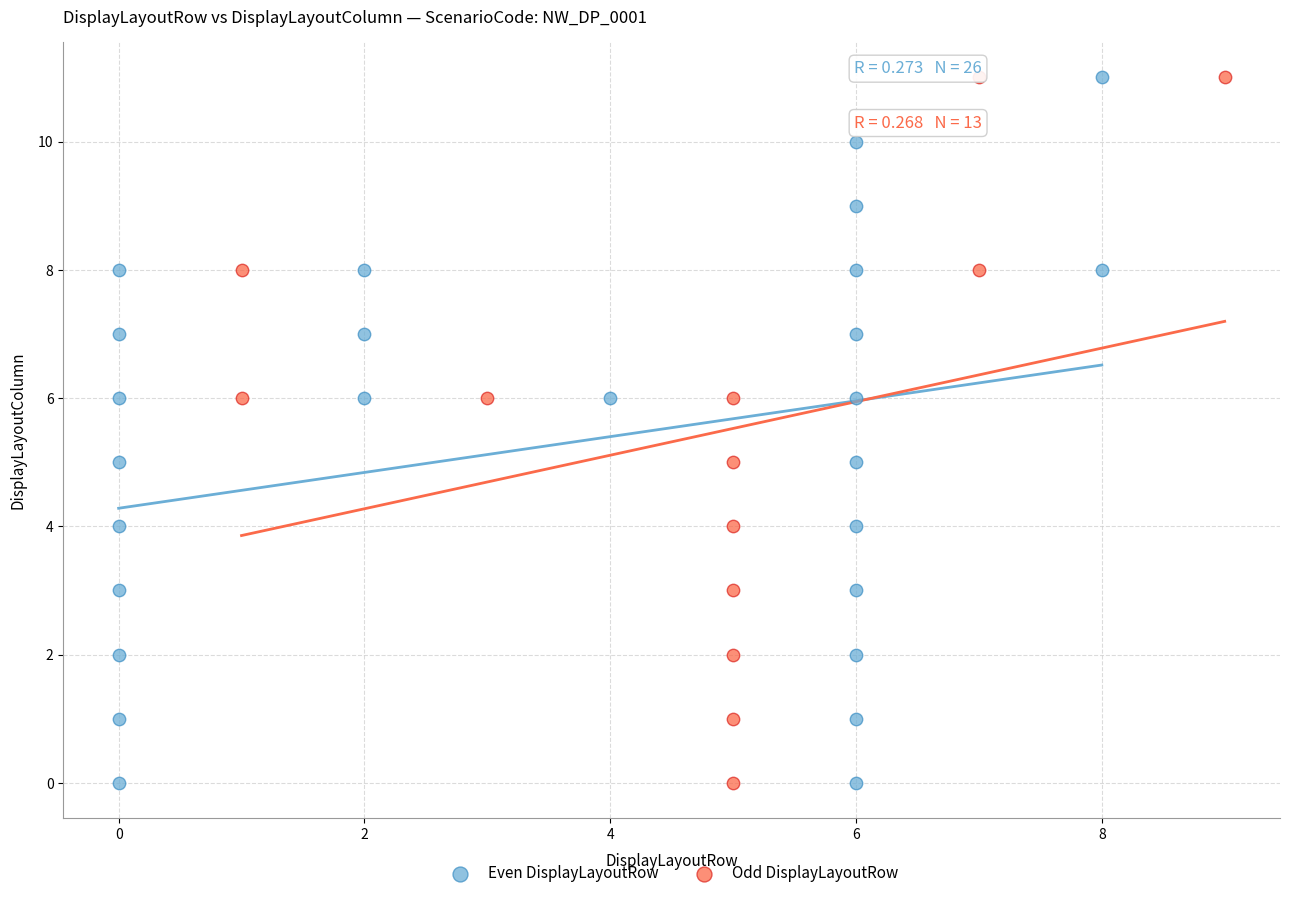

What are all the series names shown in the legend?

Even DisplayLayoutRow, Odd DisplayLayoutRow